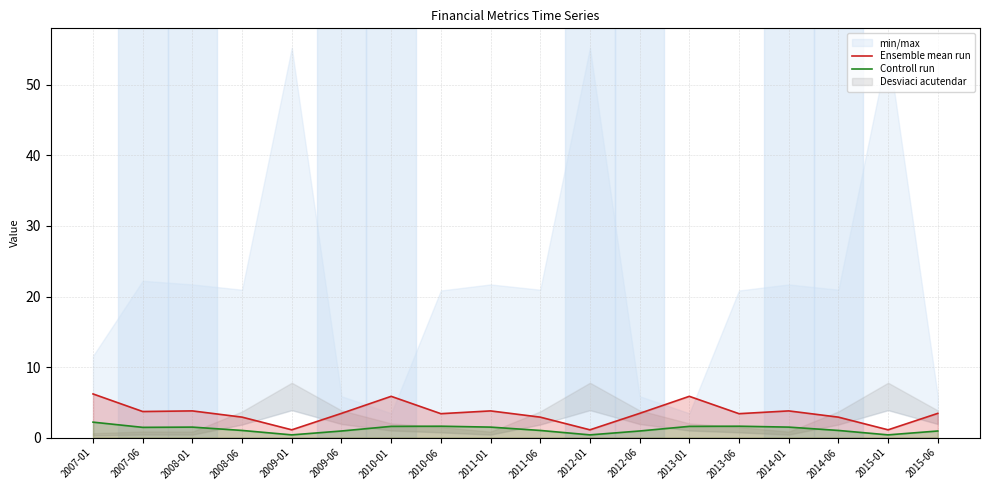

True or false: Ensemble mean run has more than 2 interior local peaks.

True